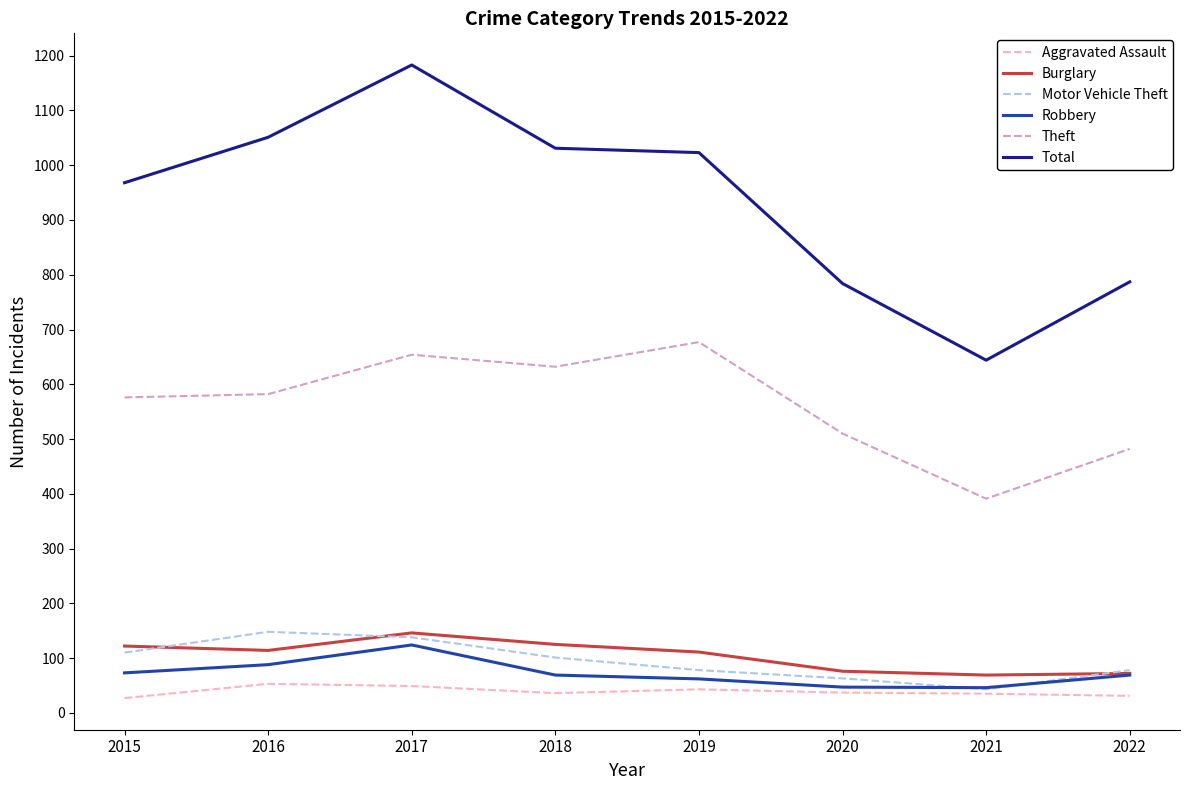

What is the sum of the Robbery values at 2021 and 2016?

134